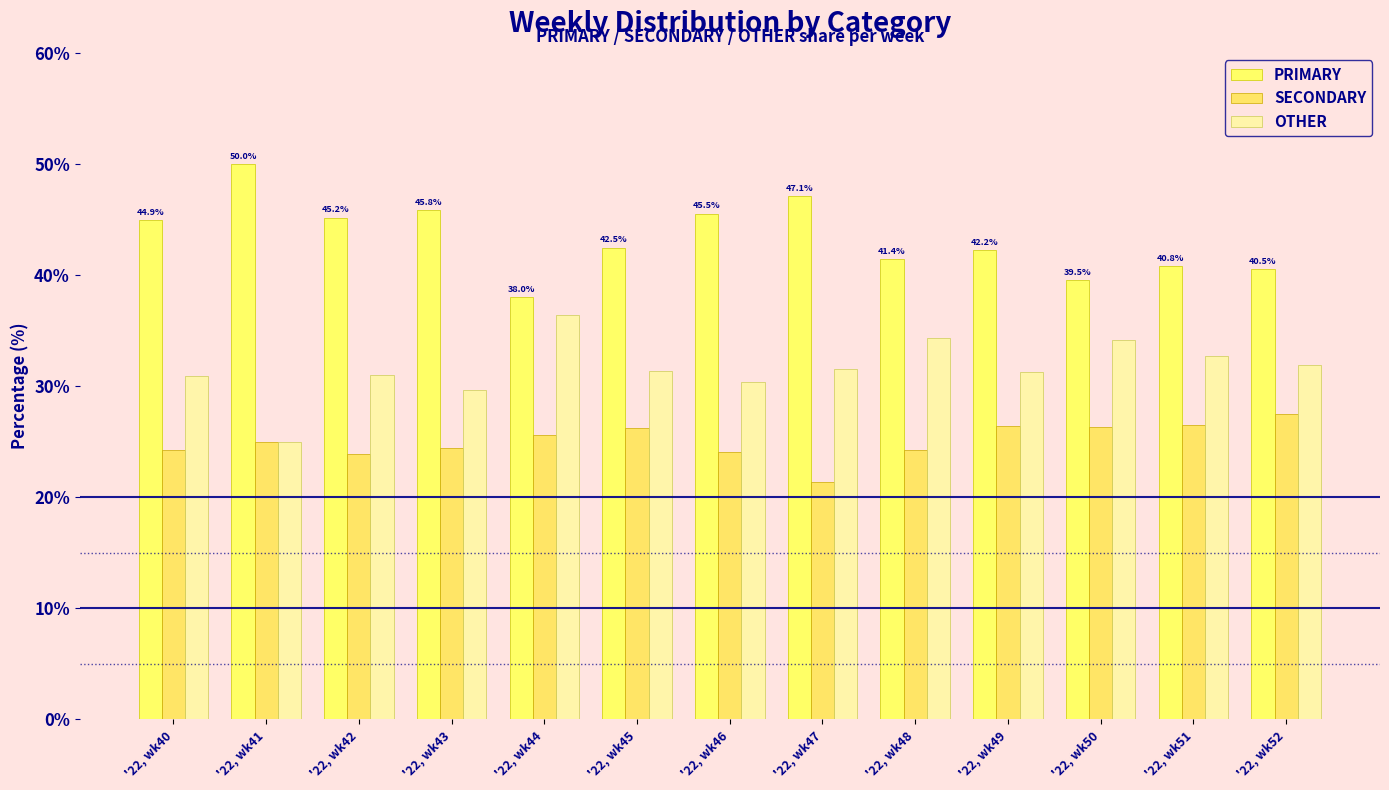

Count the number of data series in this chart.

3